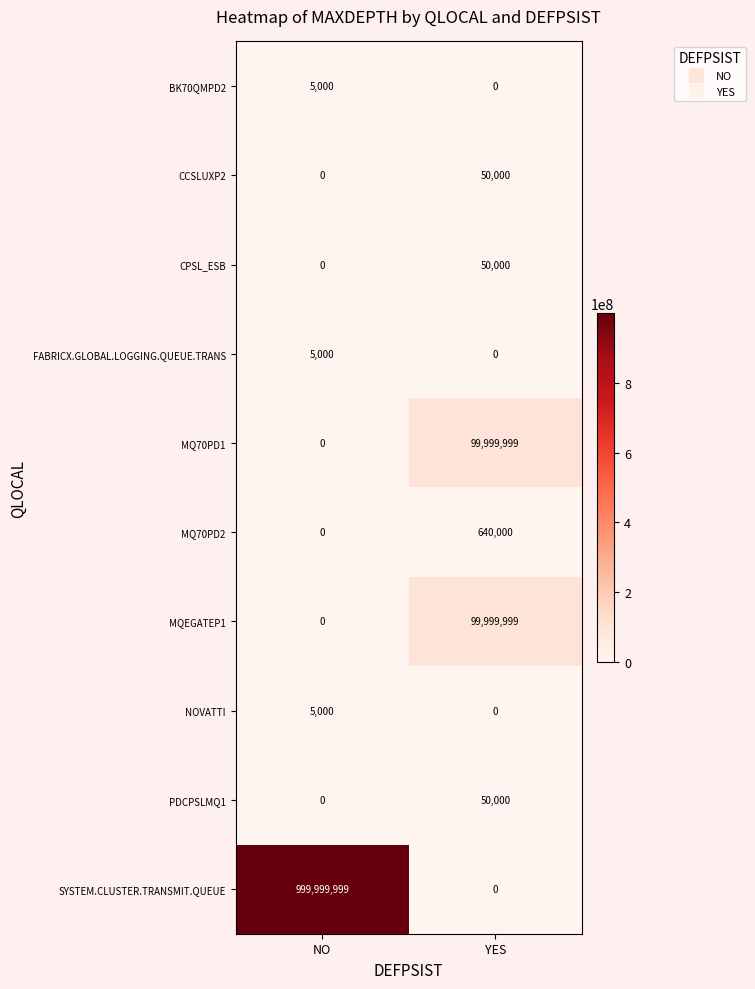

List the labels in order of FABRICX.GLOBAL.LOGGING.QUEUE.TRANS value, smallest first.

YES, NO